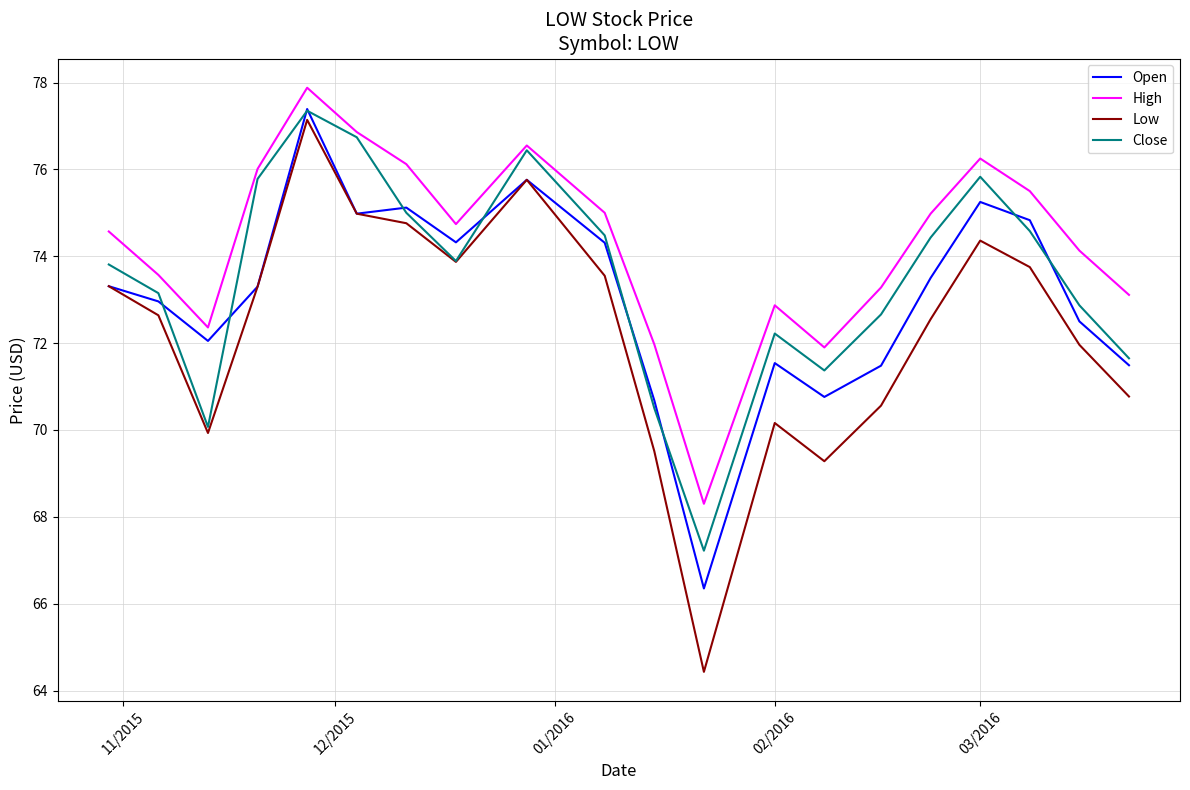

Rank the series by their average value, from highest to lowest.

High, Close, Open, Low